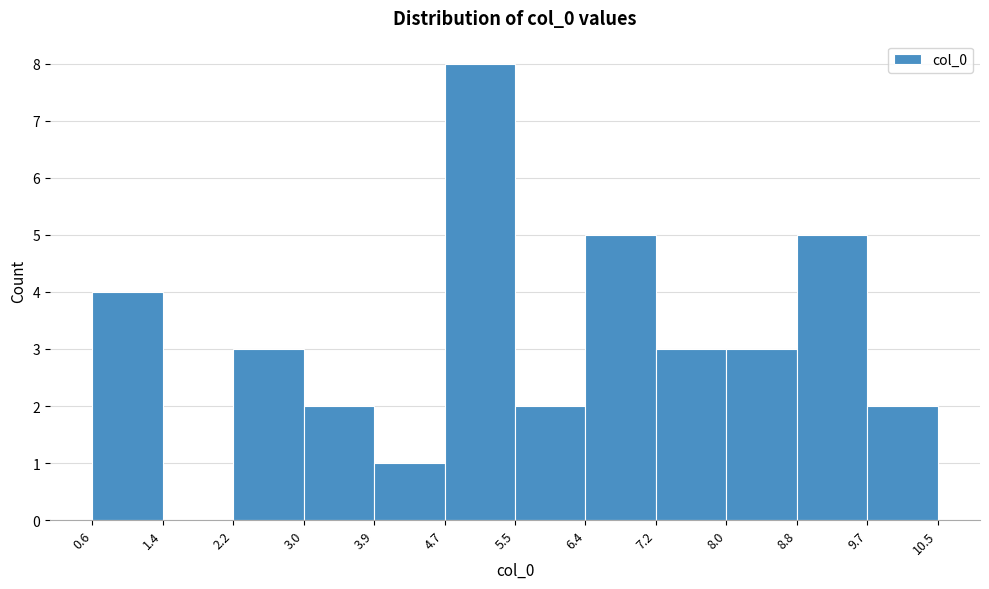

Reading left to right, transcribe this chart: for each bar, give the range it covers on the x-axis and its height. The values are not printed on the chart, so give them approximately, as read against the axis.

0.6 to 1.4: 4
1.4 to 2.2: 0
2.2 to 3.0: 3
3.0 to 3.9: 2
3.9 to 4.7: 1
4.7 to 5.5: 8
5.5 to 6.4: 2
6.4 to 7.2: 5
7.2 to 8.0: 3
8.0 to 8.8: 3
8.8 to 9.7: 5
9.7 to 10.5: 2